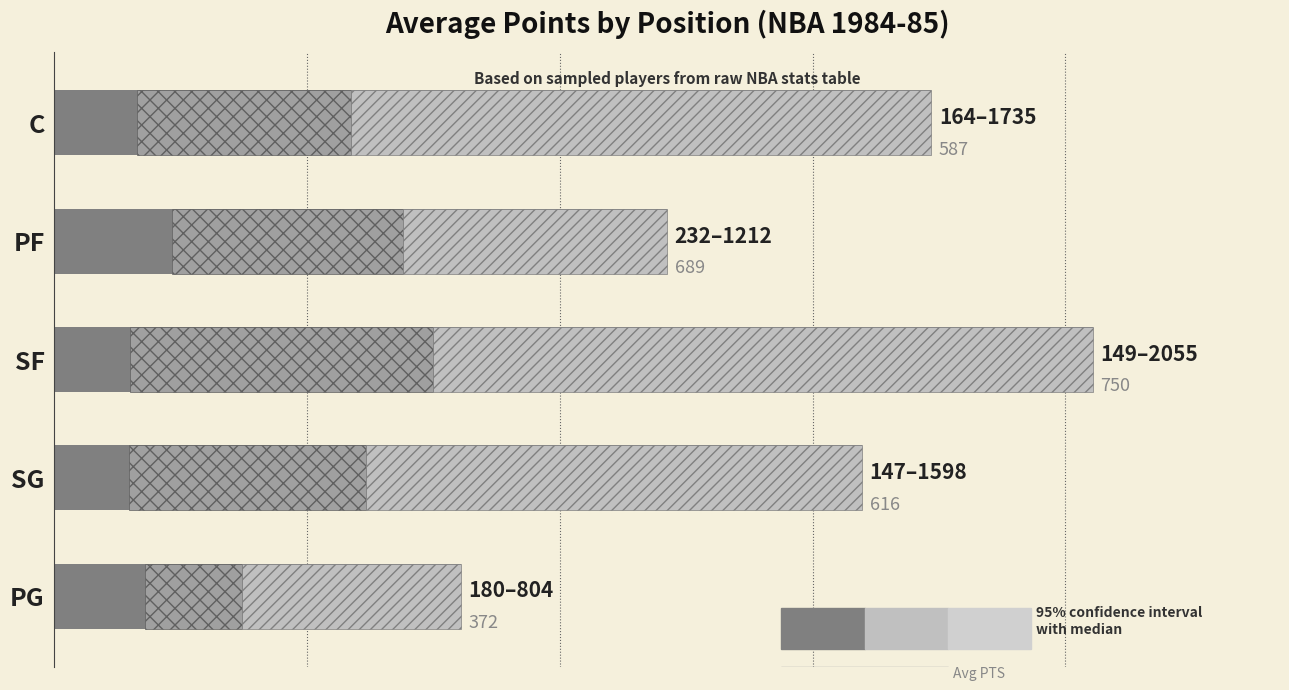

Is it true that the value at 4 is 366?

False